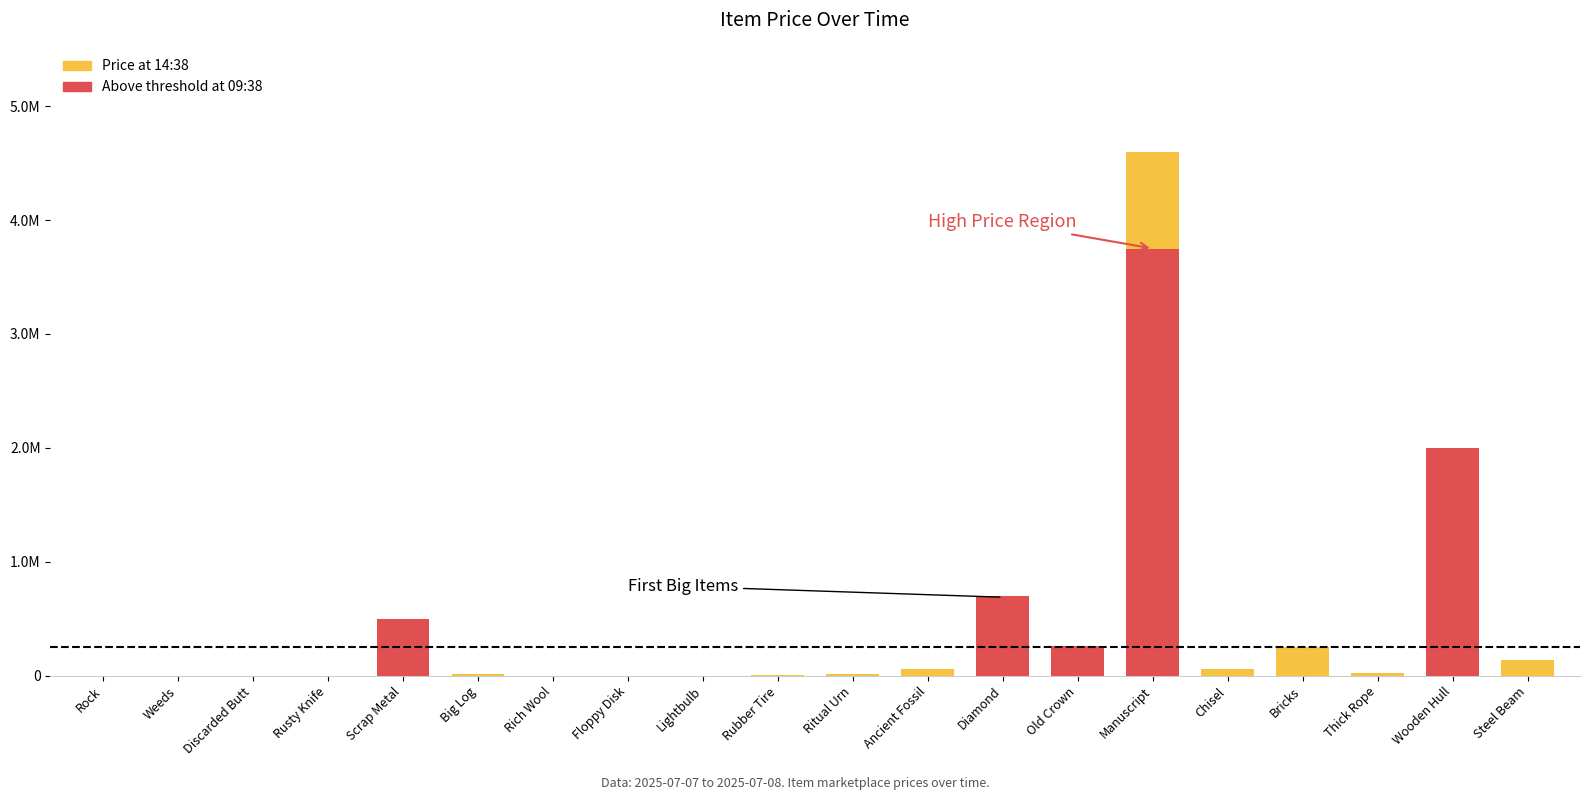

What is the difference between the highest and lowest values at Lightbulb?

1700